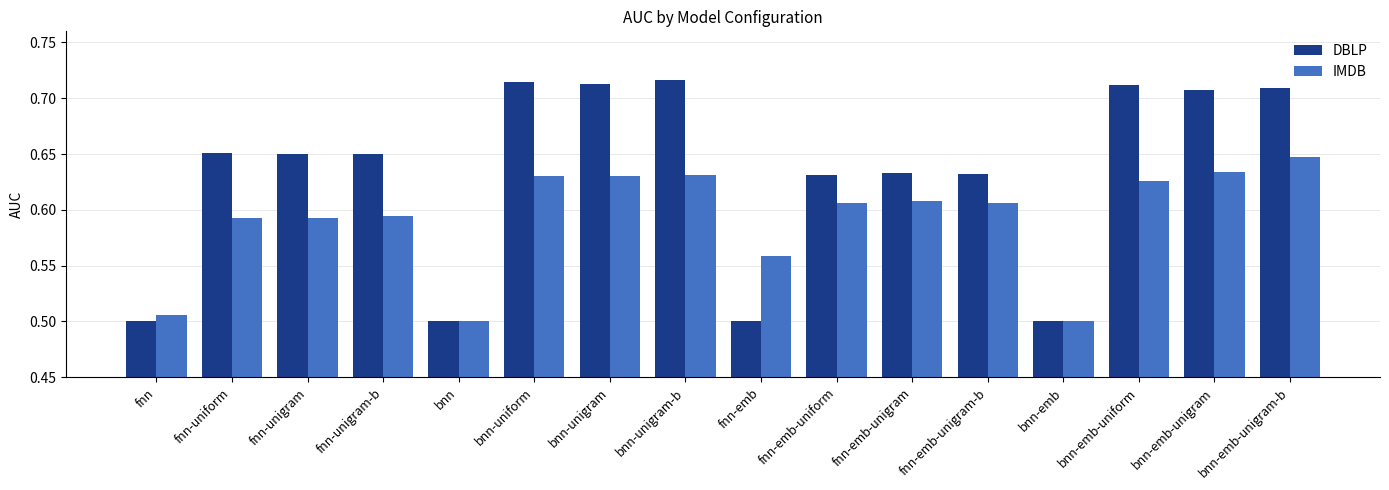

What is the total value across all series at fnn-emb-unigram-b?

1.2